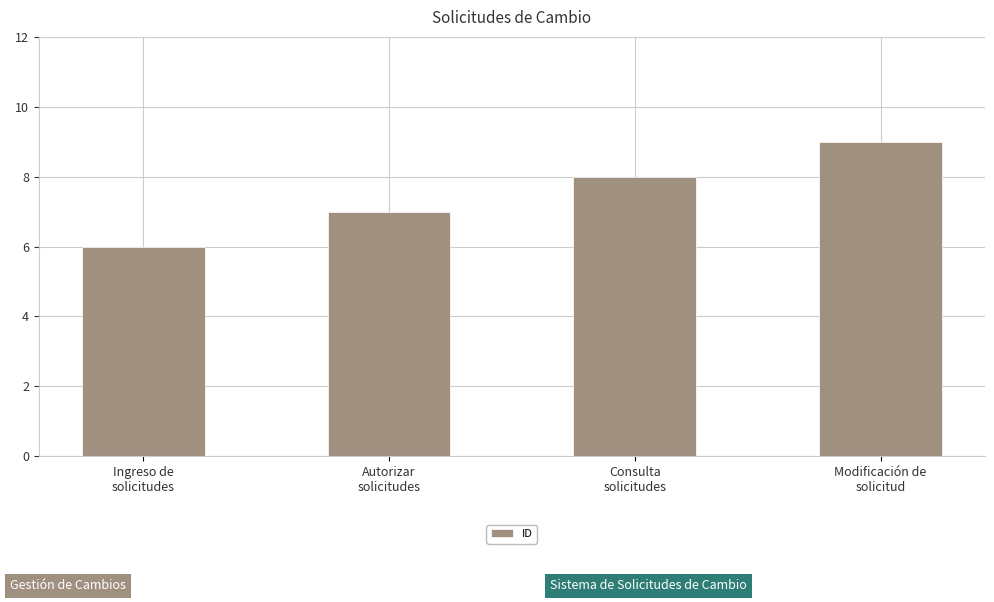

Rank the categories by value from lowest to highest.

Ingreso de
solicitudes, Autorizar
solicitudes, Consulta
solicitudes, Modificación de
solicitud